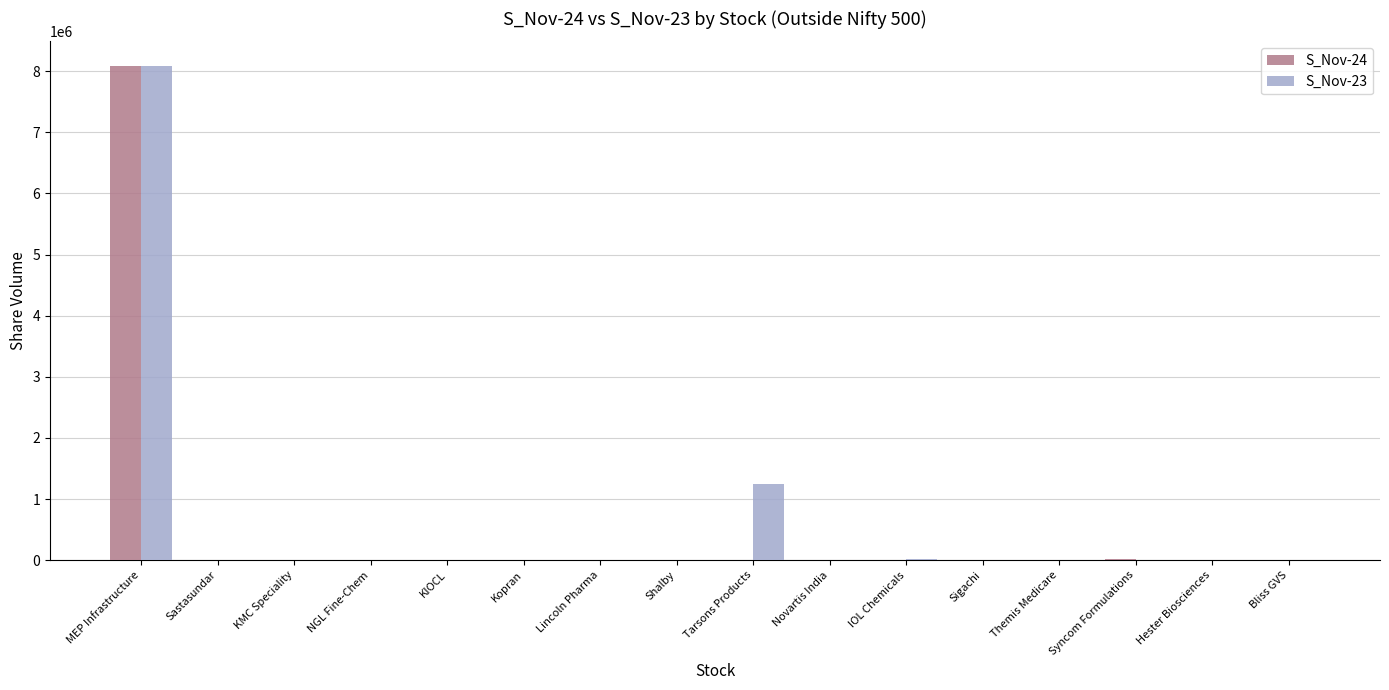

Does the chart contain stacked bars?

No